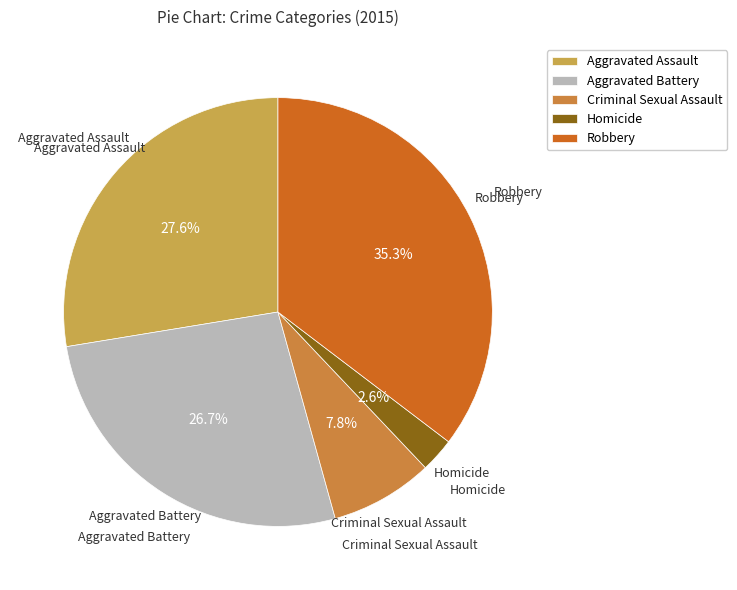

The Aggravated Battery slice represents 27% of the pie. True or false?

True